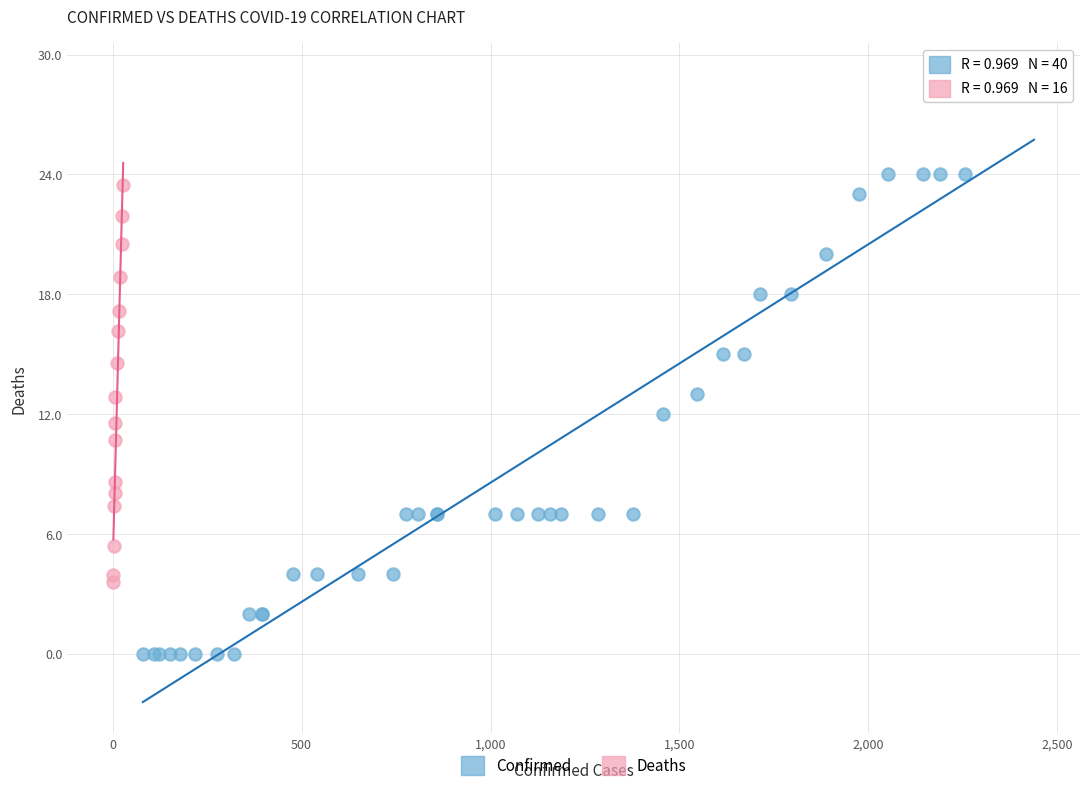

Which series reaches the minimum Y coordinate?

Confirmed